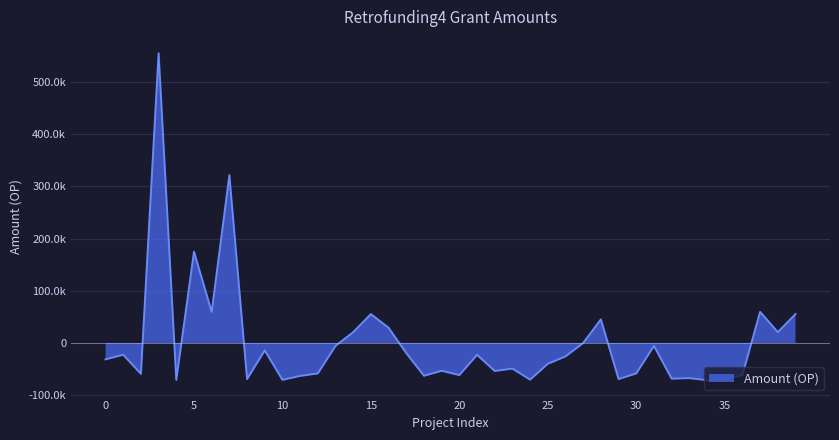

Reading left to right, what are all the values shown in this chart?

-31480.0	-22619.3	-59139.4	555121.7	-71002.3	174858.3	59544.8	321511.0	-69302.4	-14302.0	-70700.1	-63170.6	-58373.9	-5714.0	20686.2	55315.8	29072.6	-19587.3	-62863.2	-53361.0	-61603.3	-22826.1	-53683.5	-49170.1	-70310.9	-39972.7	-25810.5	-77.2	45182.9	-69301.4	-58373.9	-5714.0	-68459.9	-67390.1	-71448.4	-69479.6	-61603.3	59544.8	20686.2	55315.8